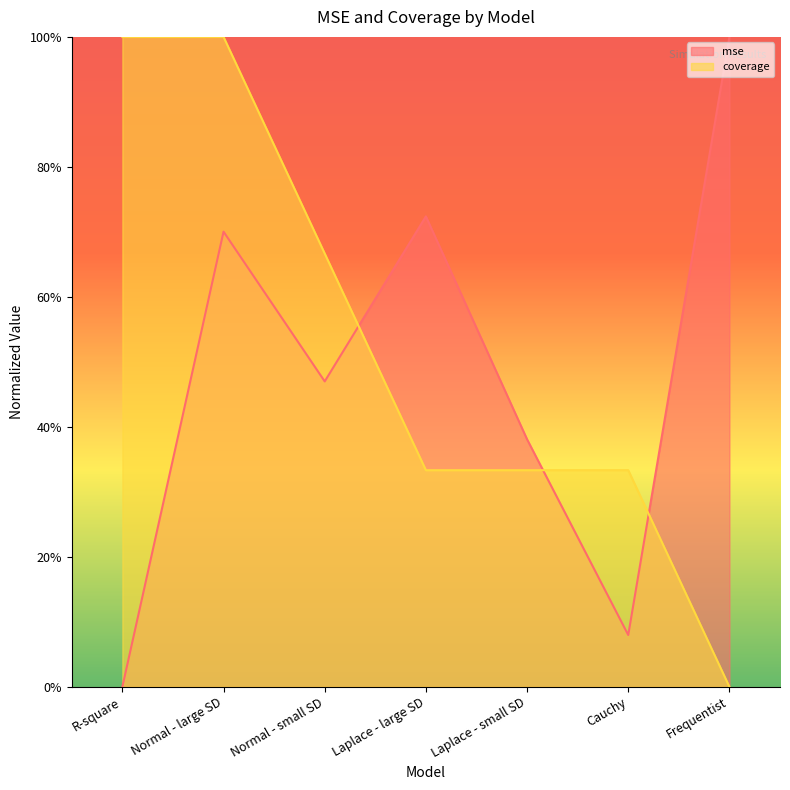

What is the total value across all series at Laplace - small SD?

0.7